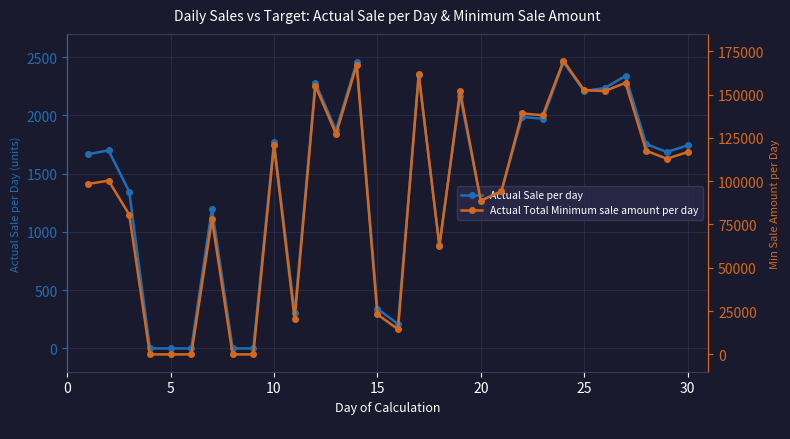

At how many categories does at least one series exceed 33843?

22